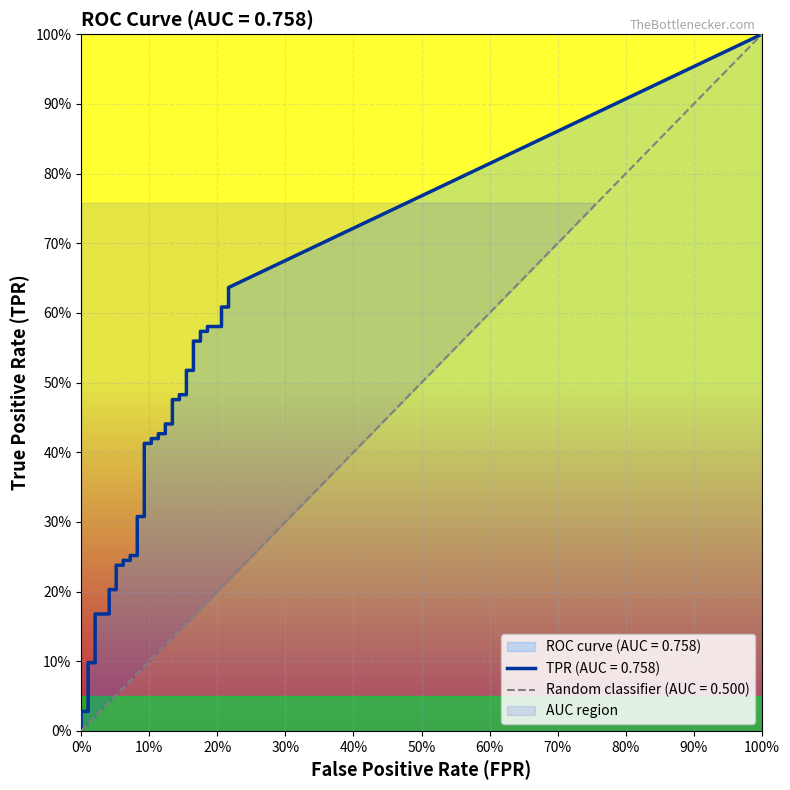

At which category is the sum across all series the highest?

39